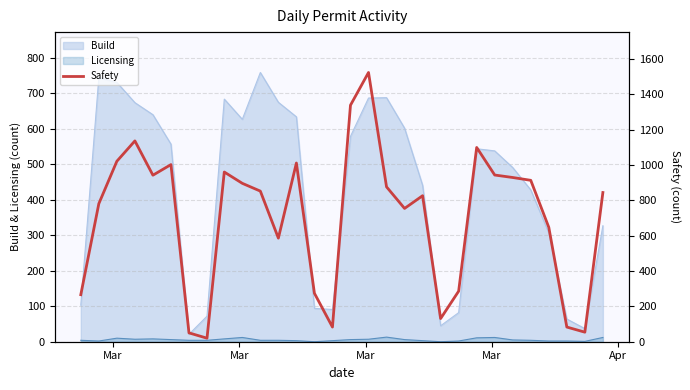

What is the minimum value for Build?

21